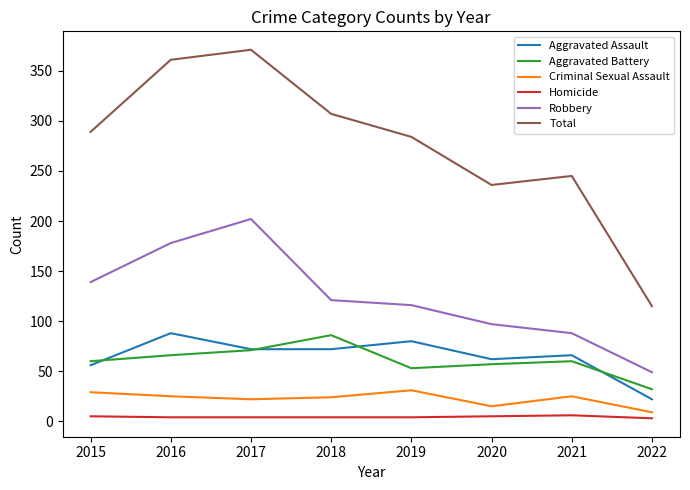

At 2019, list the series in order from smallest to largest.

Homicide, Criminal Sexual Assault, Aggravated Battery, Aggravated Assault, Robbery, Total